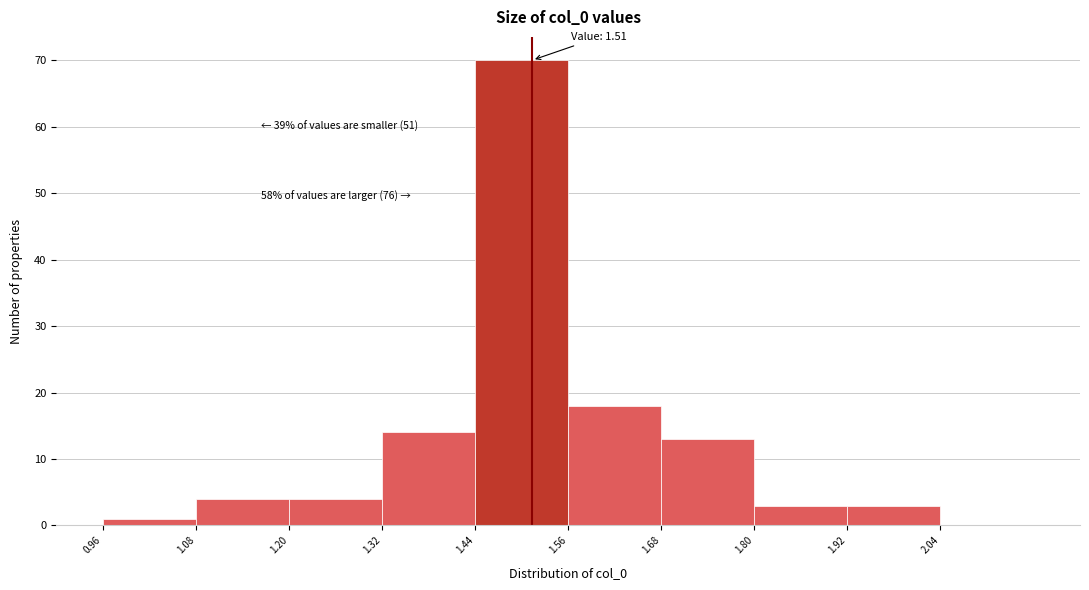

Over which range of the x-axis is the bar tallest?

1.44 to 1.56